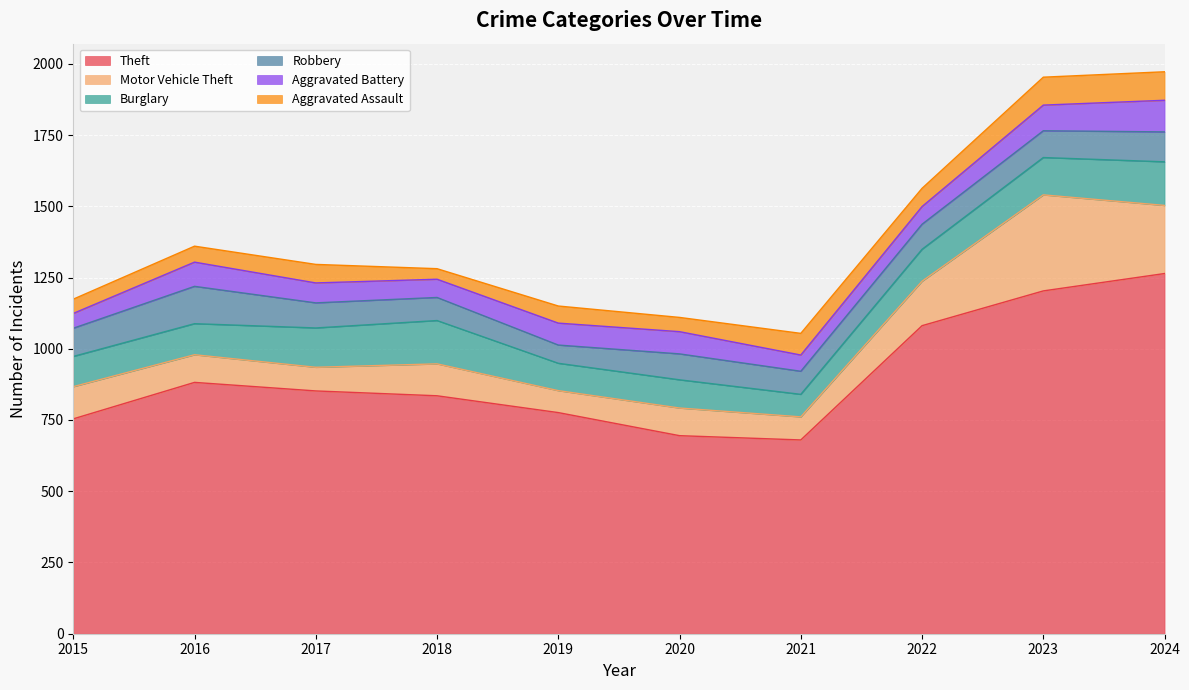

How many categories are shown in the chart?

10